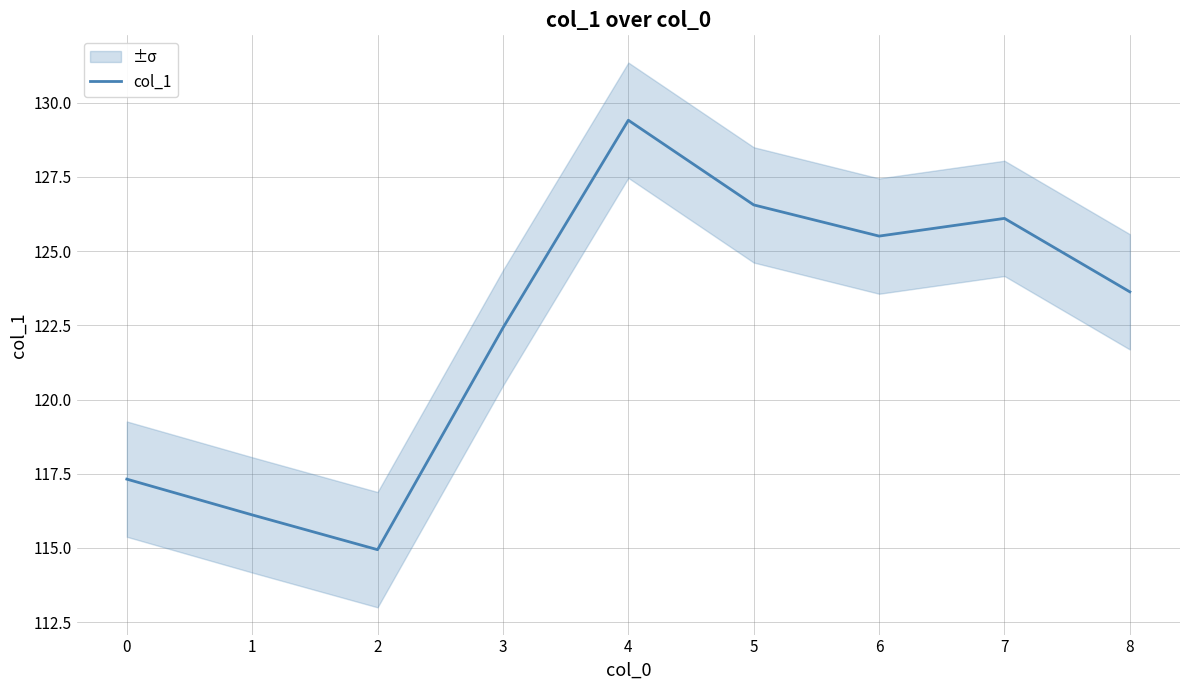

Count the number of data series in this chart.

1